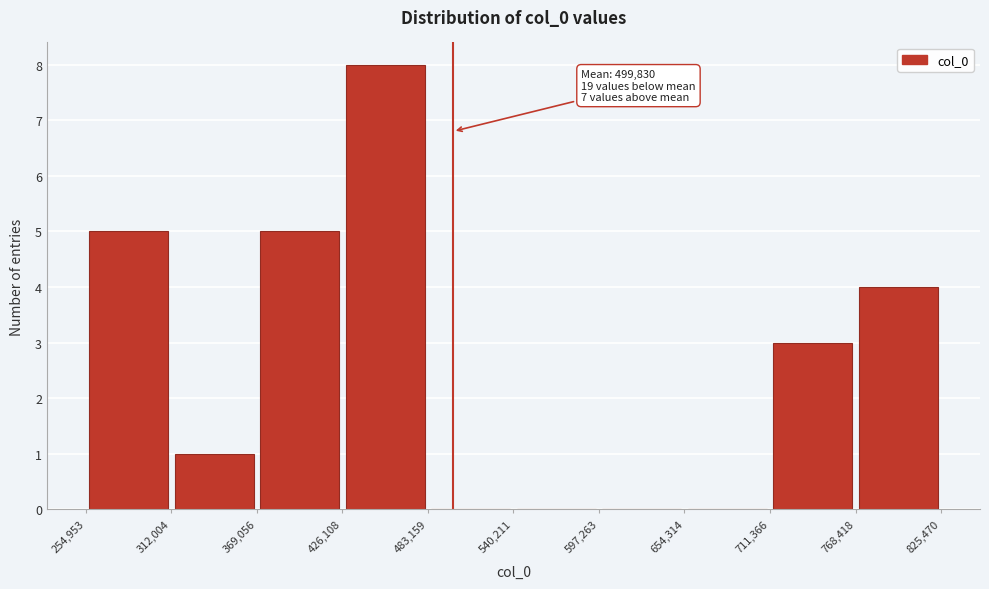

Which range on the x-axis has the tallest bar?

426,108 to 483,159